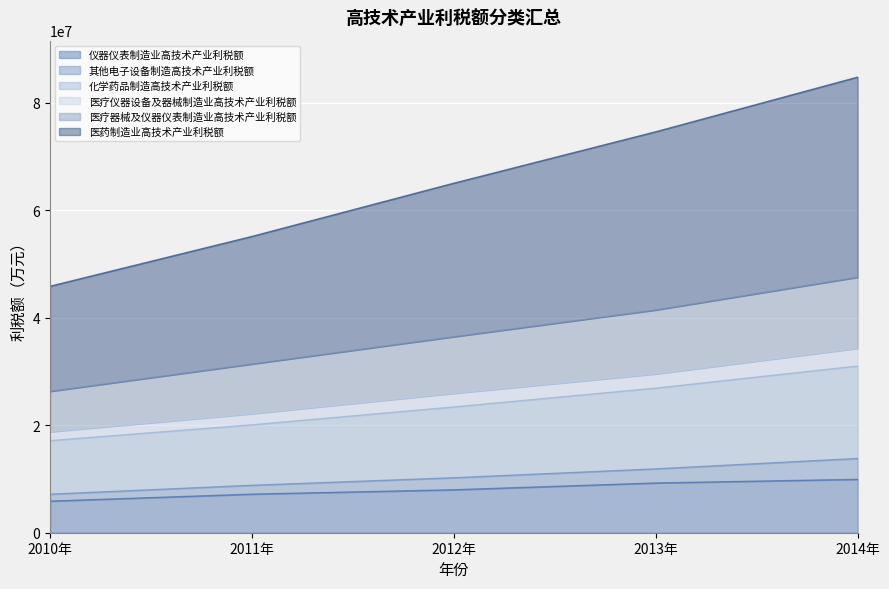

Rank the categories by 医疗器械及仪器仪表制造业高技术产业利税额 value from highest to lowest.

2014年, 2013年, 2012年, 2011年, 2010年